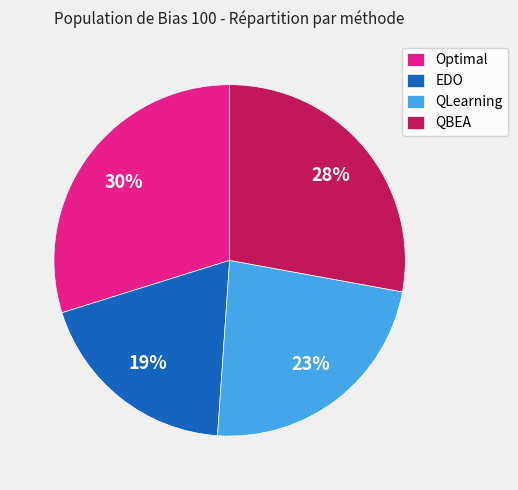

True or false: QBEA accounts for 14% of the total.

False